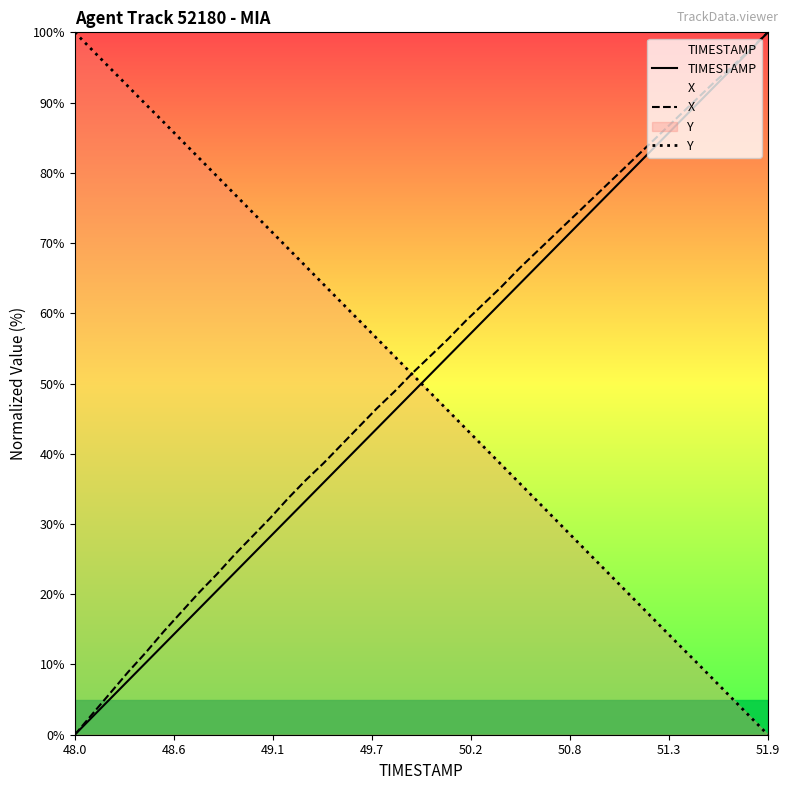

After their last crossing, which series has the higher values: Y or X?

X